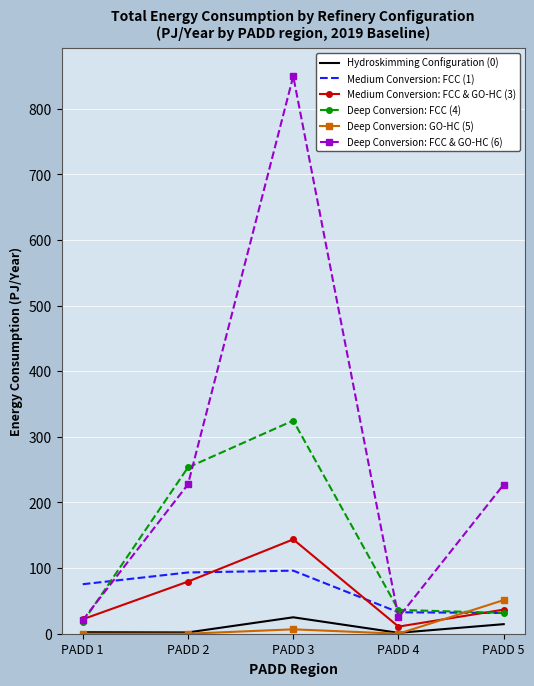

The value of Deep Conversion: FCC & GO-HC (6) at PADD 1 is 20.7. True or false?

True